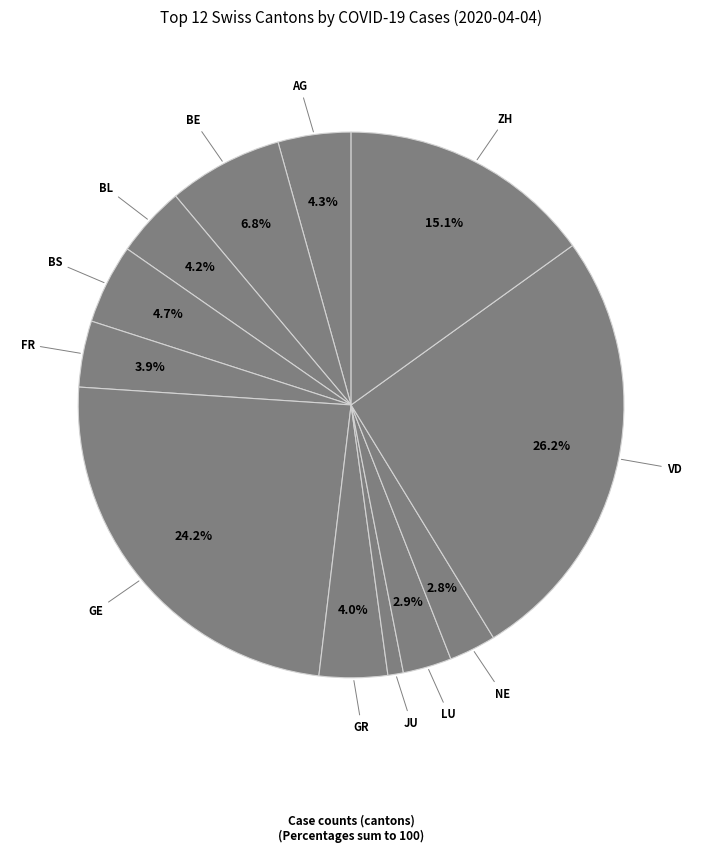

How many slices are in this pie chart?

12